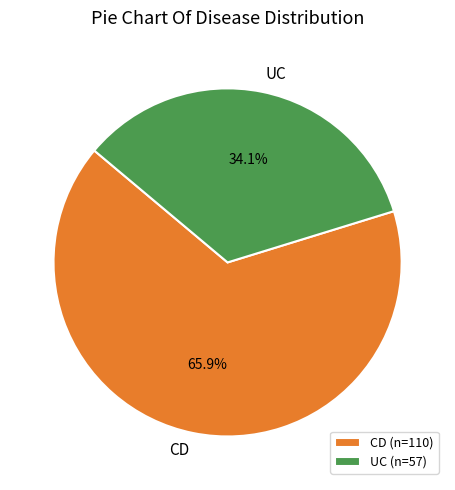

Does any single category account for the majority?

Yes